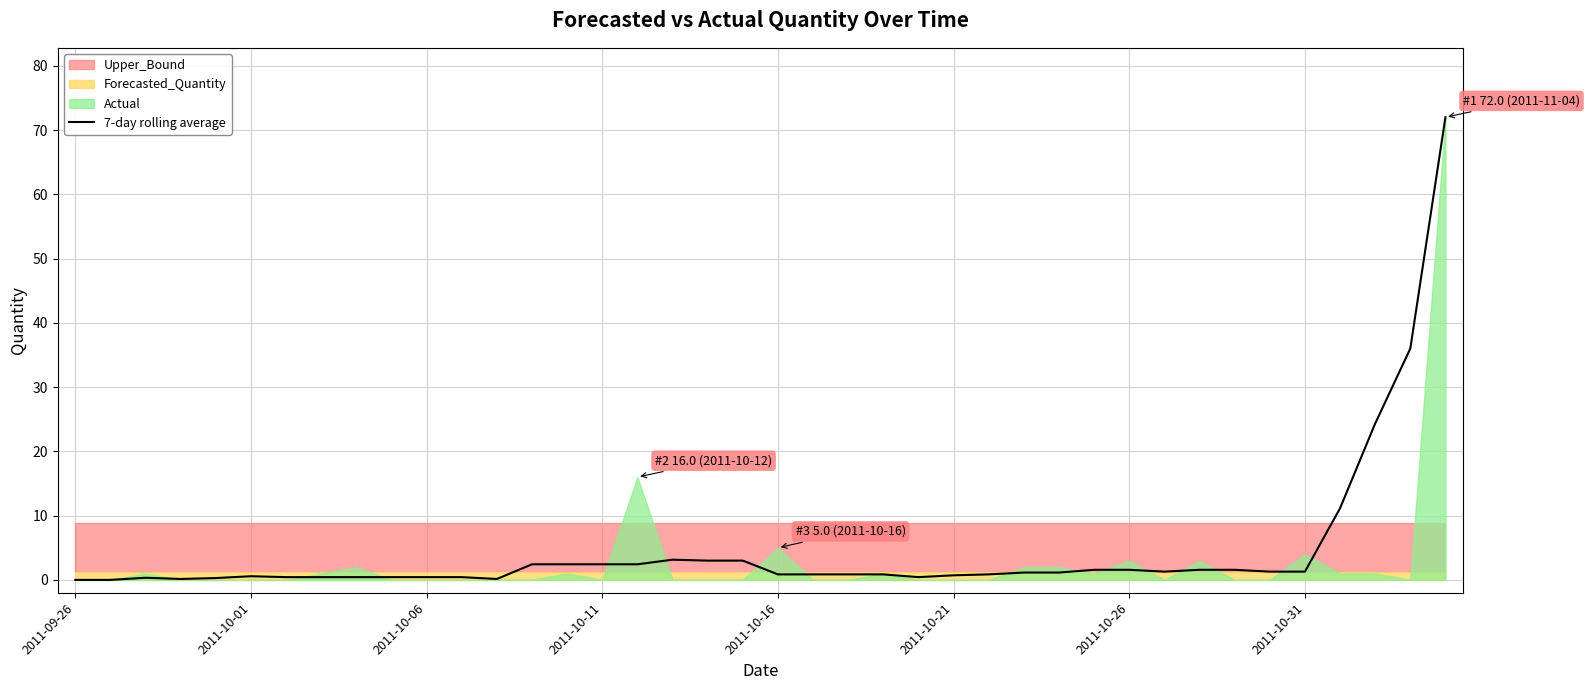

Is it true that the value at 17 is 4.1?

False